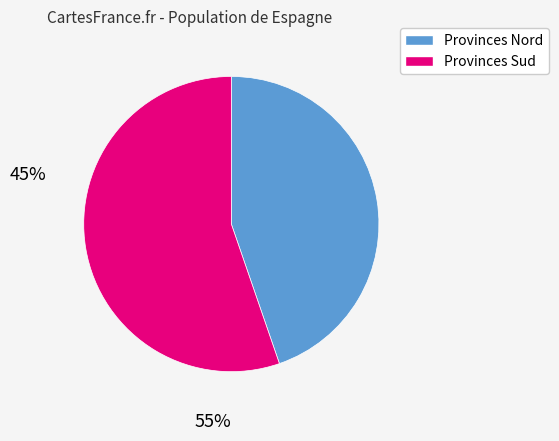

Rank the categories by value from highest to lowest.

Provinces Sud, Provinces Nord